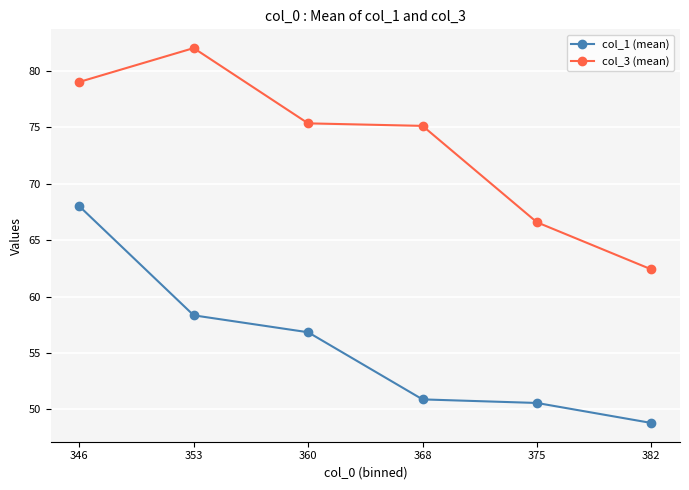

Does the chart have visible grid lines?

Yes